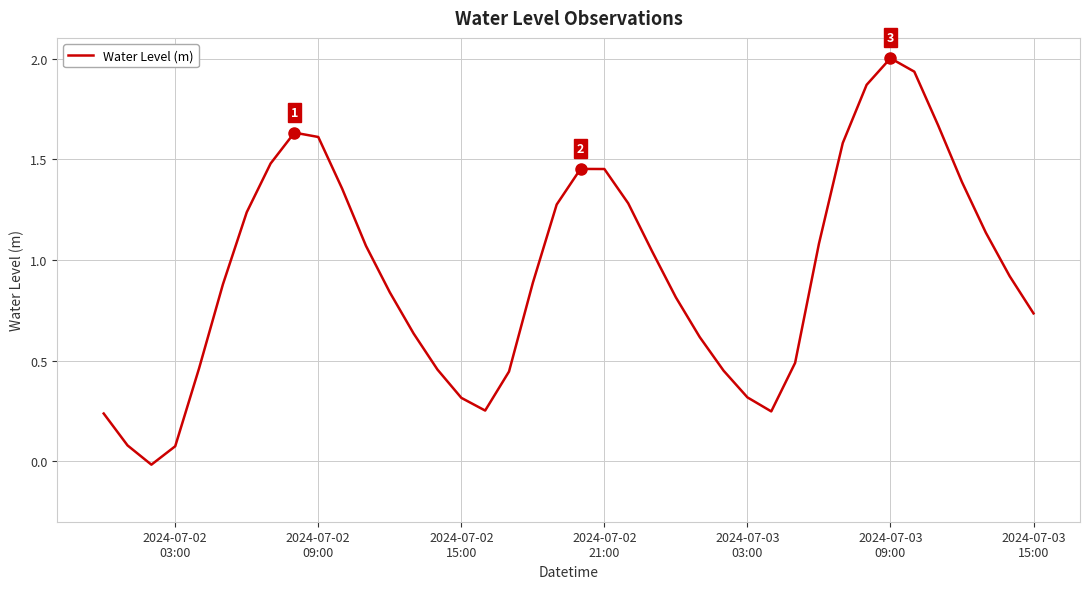

Reading left to right, list all the values displayed in this chart.

0.2	0.1	-0.0	0.1	0.5	0.9	1.2	1.5	1.6	1.6	1.4	1.1	0.8	0.6	0.5	0.3	0.3	0.4	0.9	1.3	1.5	1.5	1.3	1.0	0.8	0.6	0.5	0.3	0.2	0.5	1.1	1.6	1.9	2.0	1.9	1.7	1.4	1.1	0.9	0.7